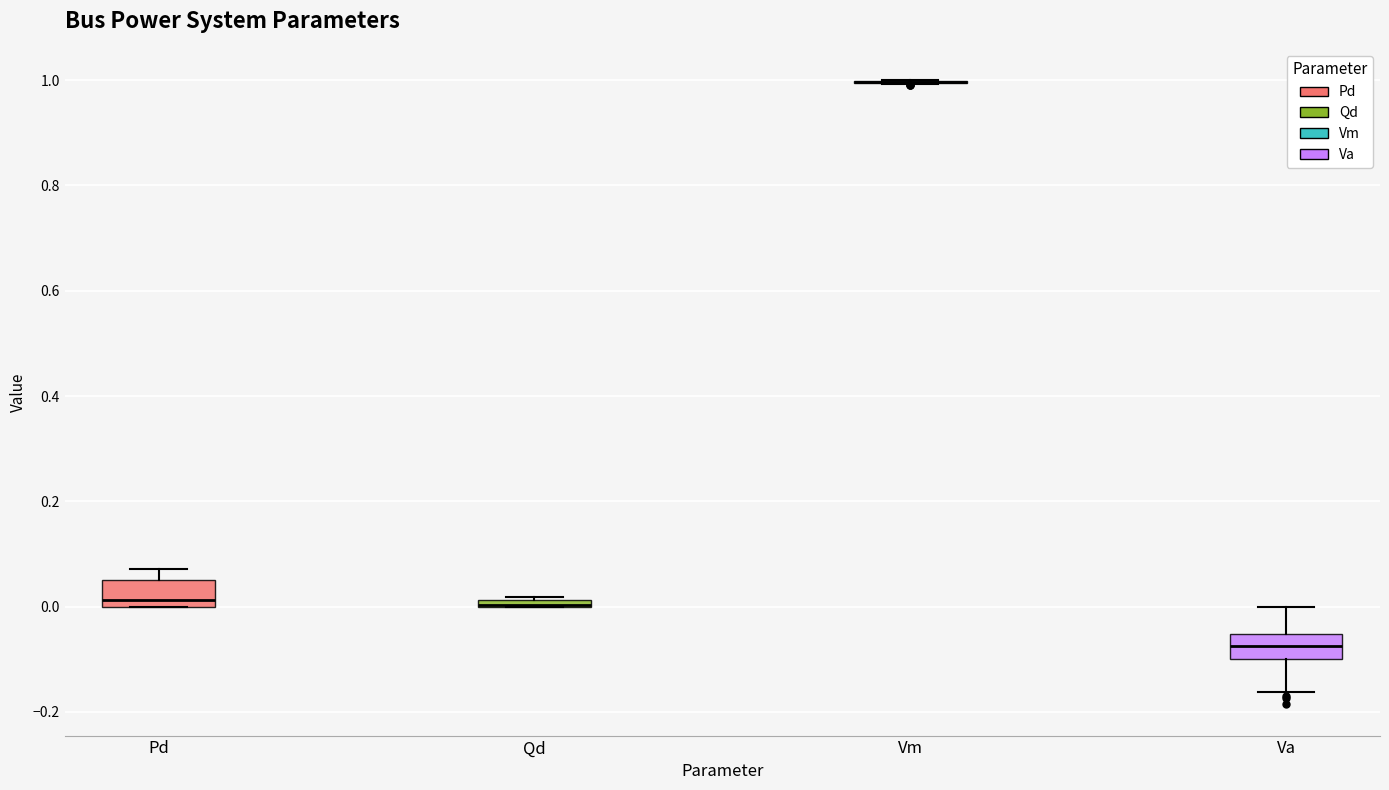

Where is the lower edge of the box for Va on the y-axis? The values are not printed on the chart, so give them approximately, as read against the axis.

-0.10